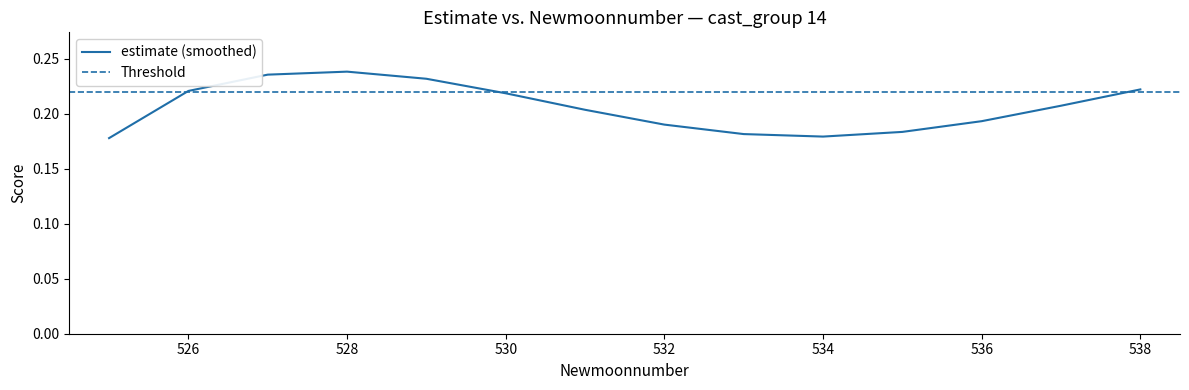

What is the sum of the values at 525 and 534?

0.4